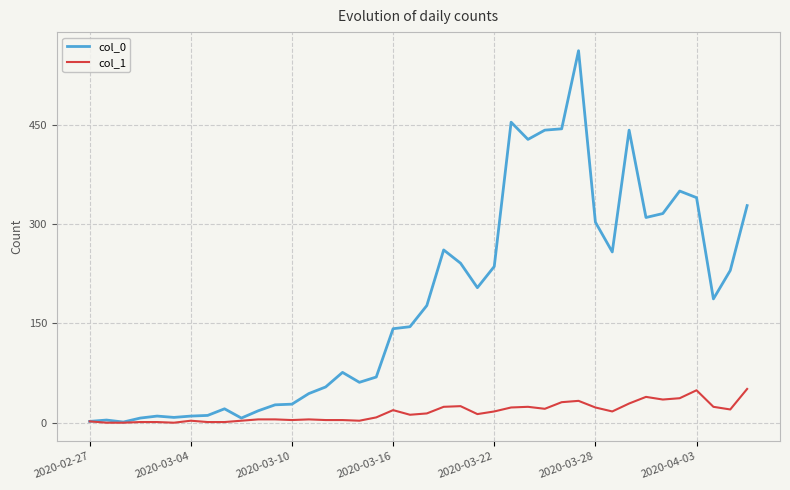

Rank the series by their average value, from lowest to highest.

col_1, col_0